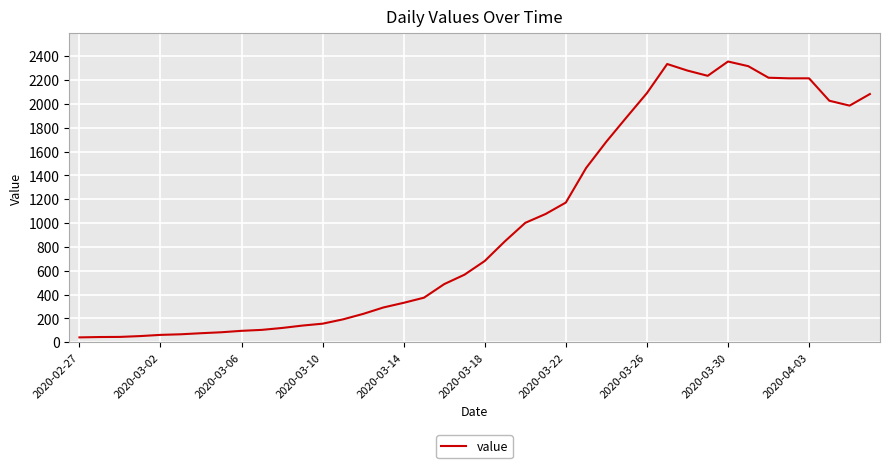

What is the maximum value shown in the chart?

2355